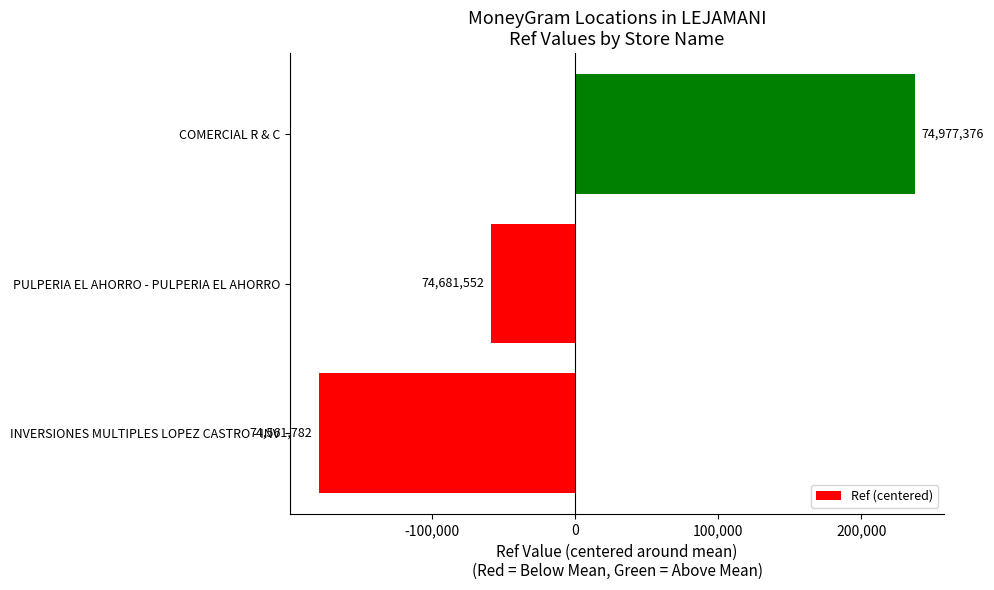

What is the difference between the second highest and minimum values?

119770.0